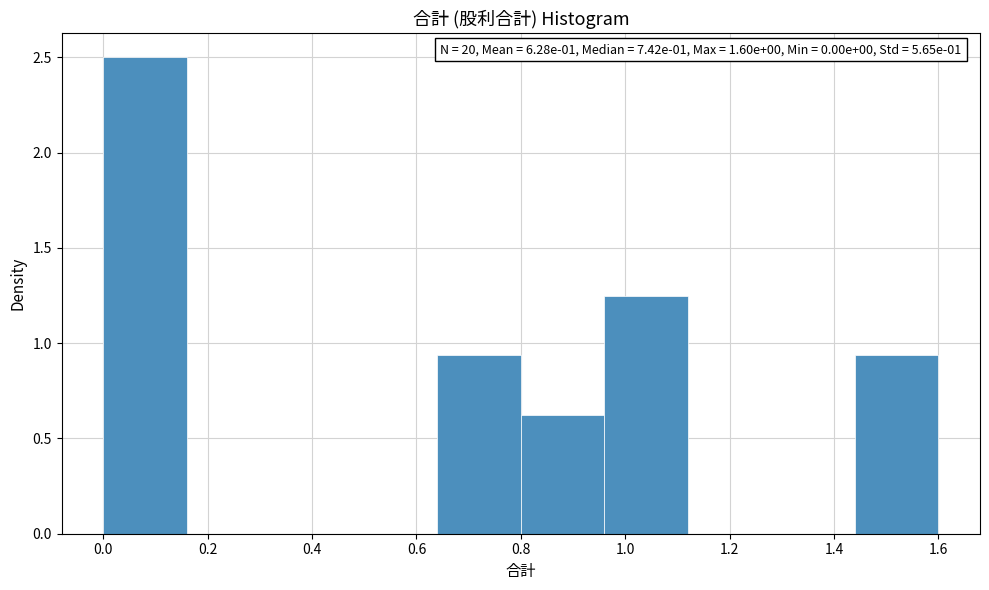

Which range on the x-axis has the tallest bar?

0.00 to 0.16